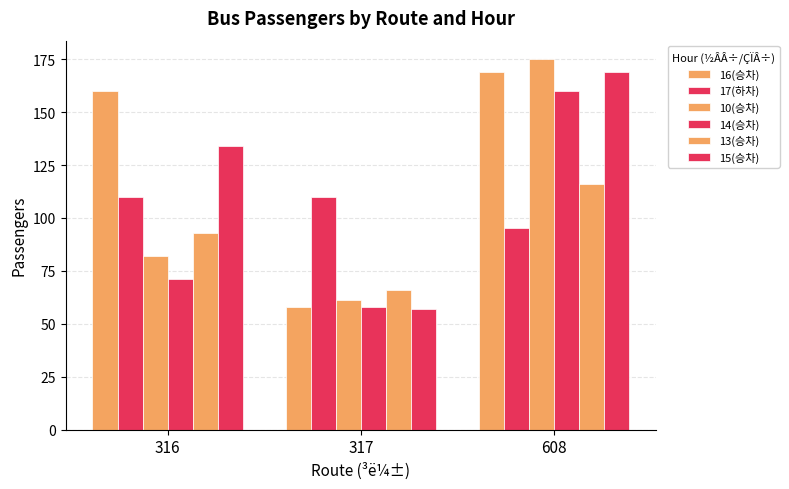

Which series has the largest range (max minus min)?

10(승차)